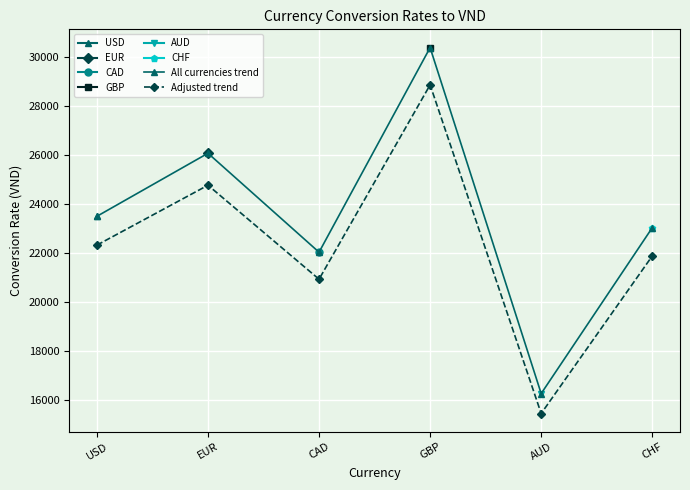

What position from the left is GBP?

4